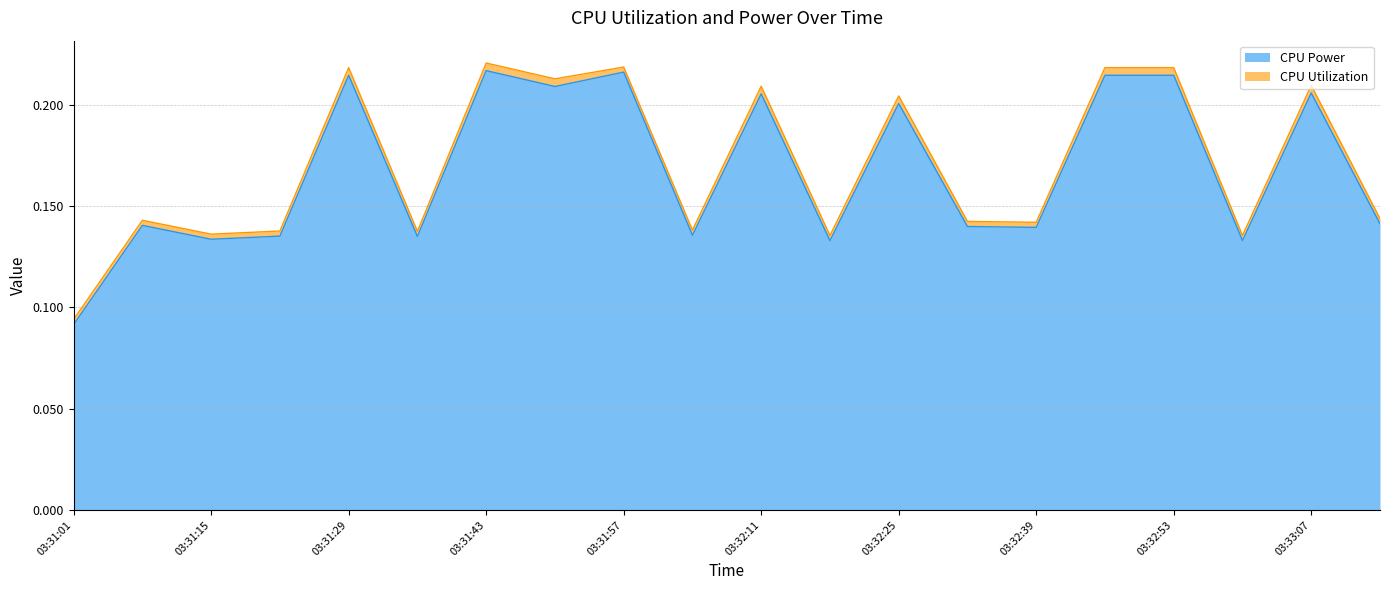

What is the difference between the maximum and minimum values?

0.1